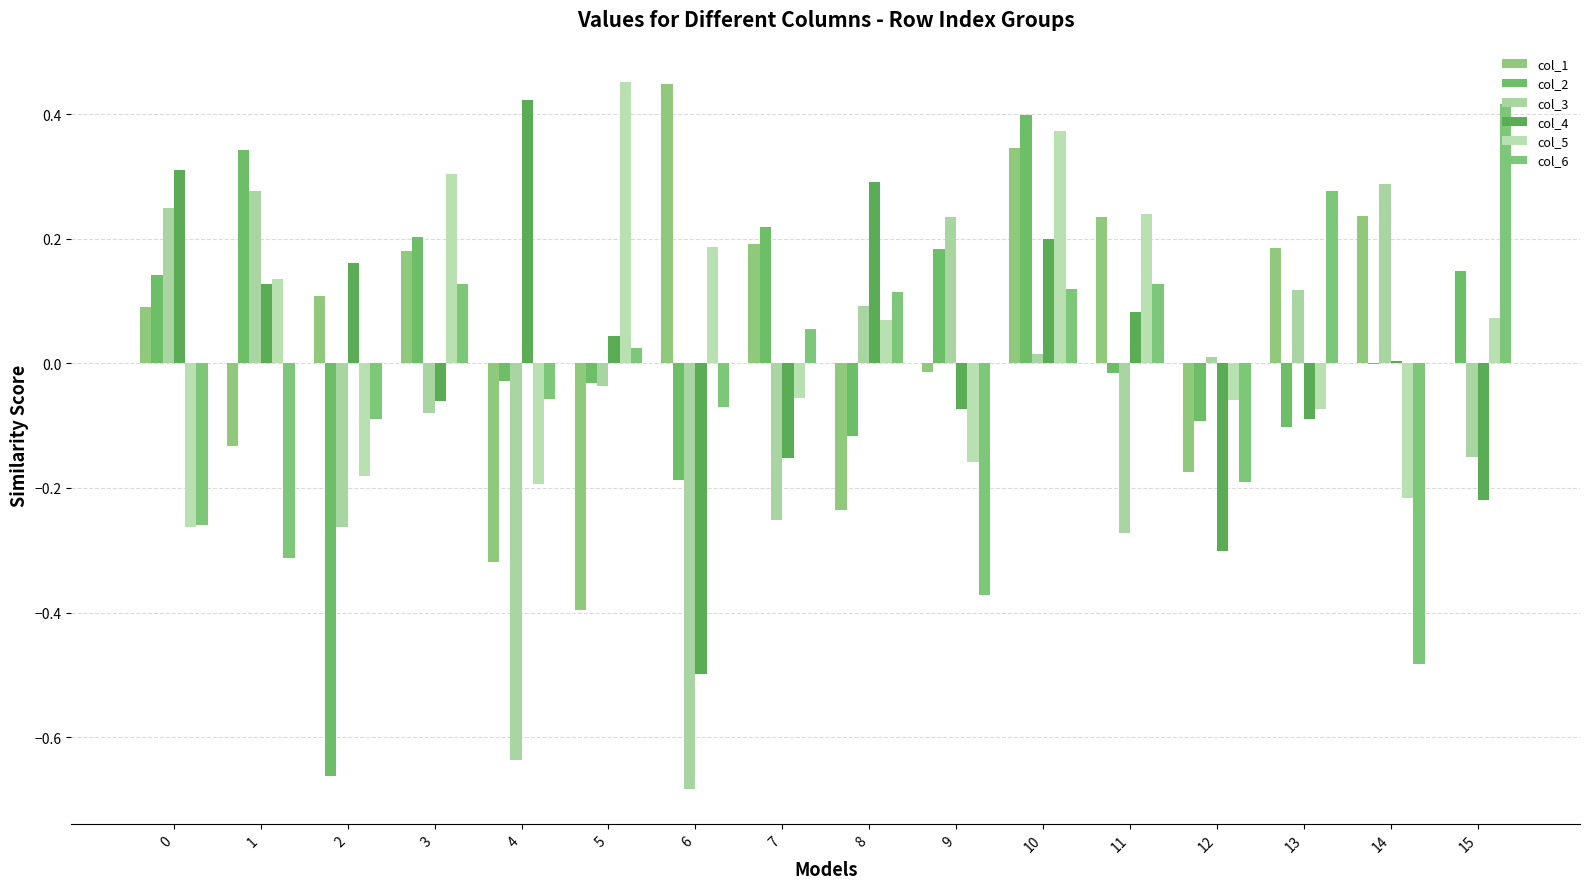

Which category has the highest value in the col_3 series?

14